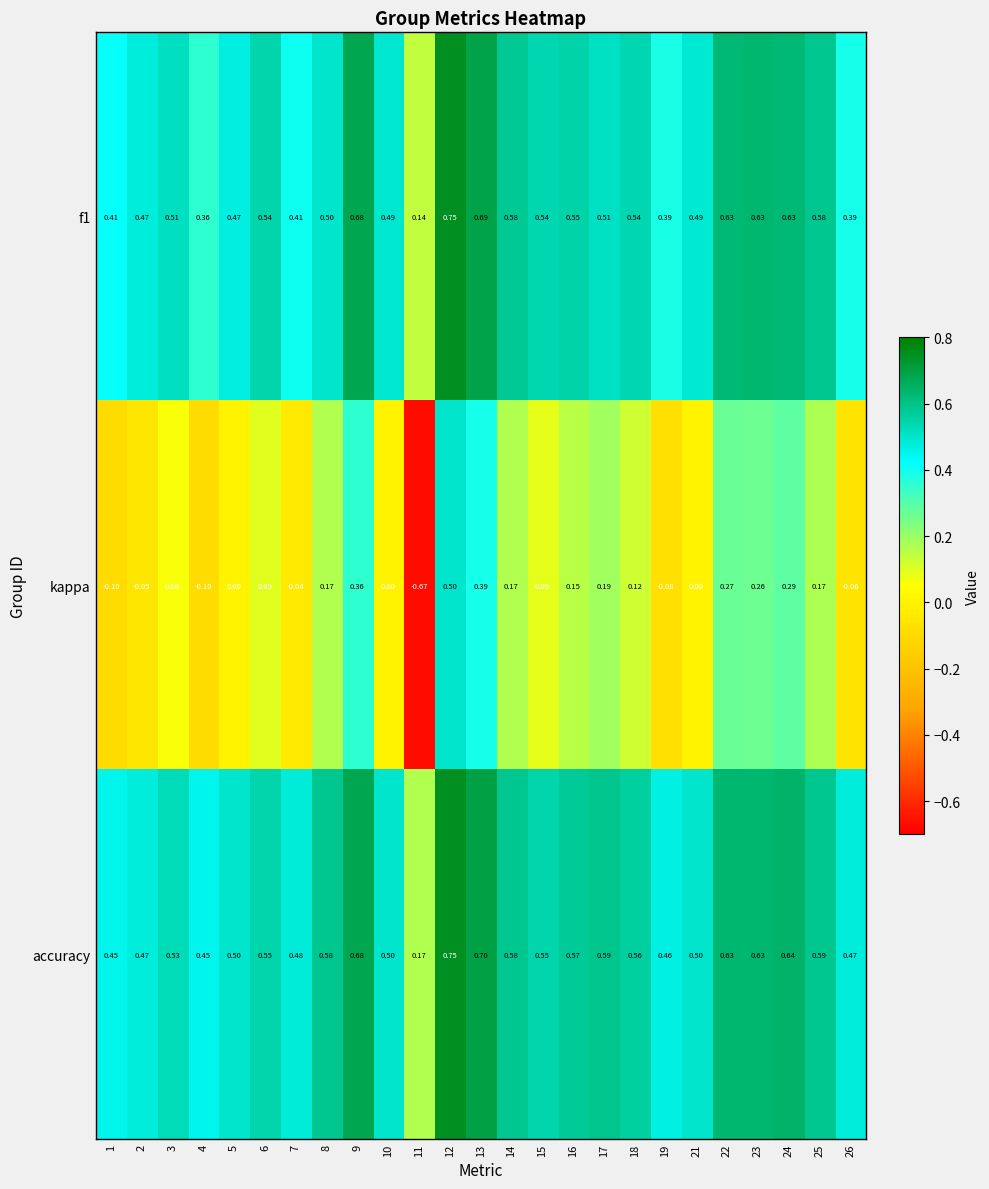

Which series has the largest range (max minus min)?

kappa